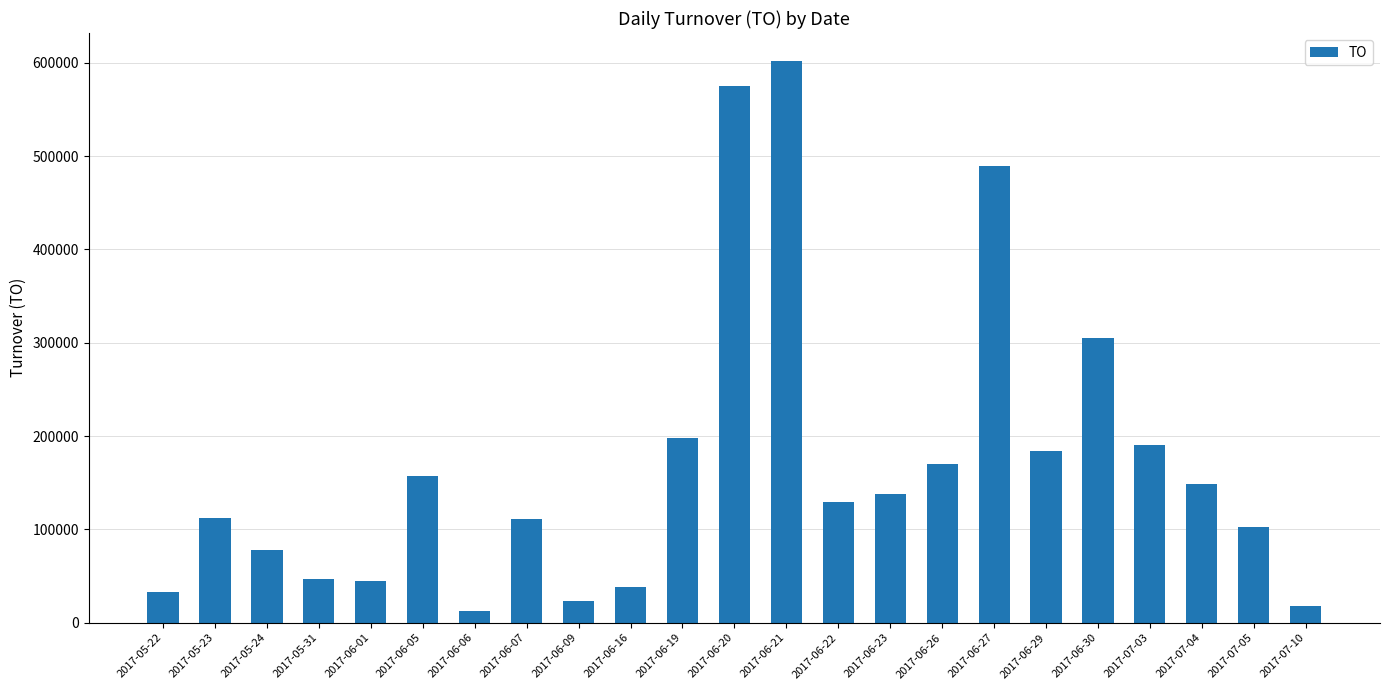

What is the sum of the values at 2017-06-19 and 2017-06-26?

368910